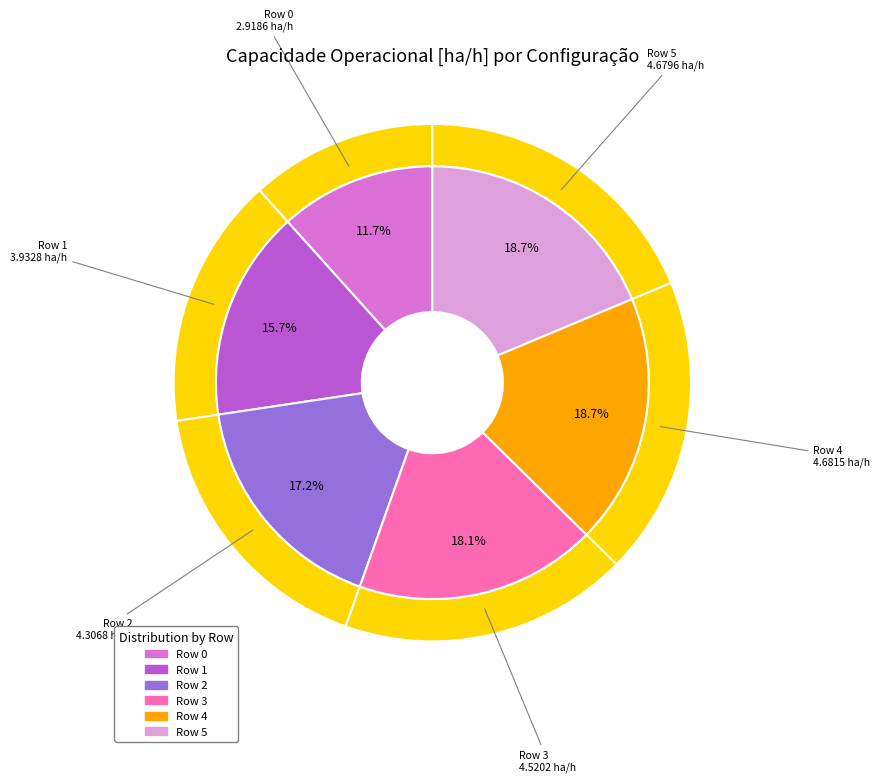

To the nearest percent, what is the average slice percentage?

17%